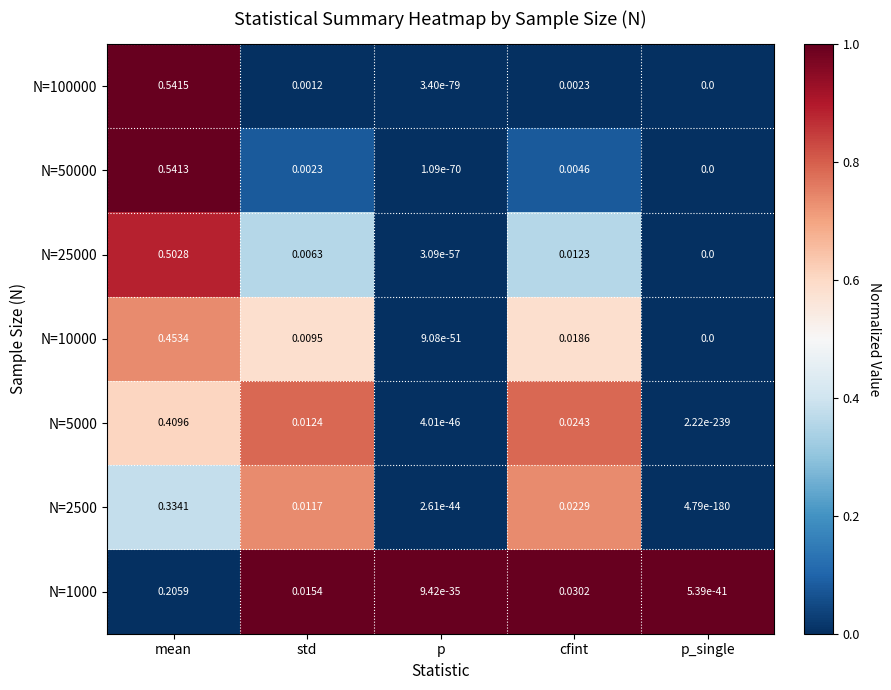

Which series has the largest total across all categories?

N=50000